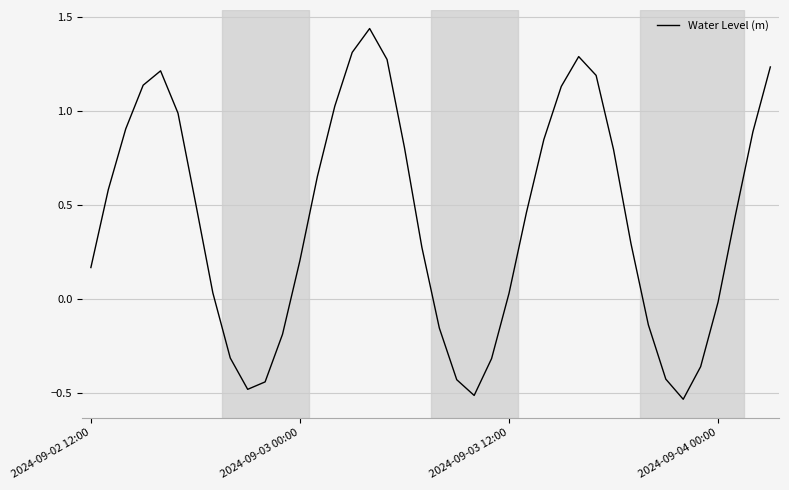

What is the difference between the maximum and minimum values?

2.0